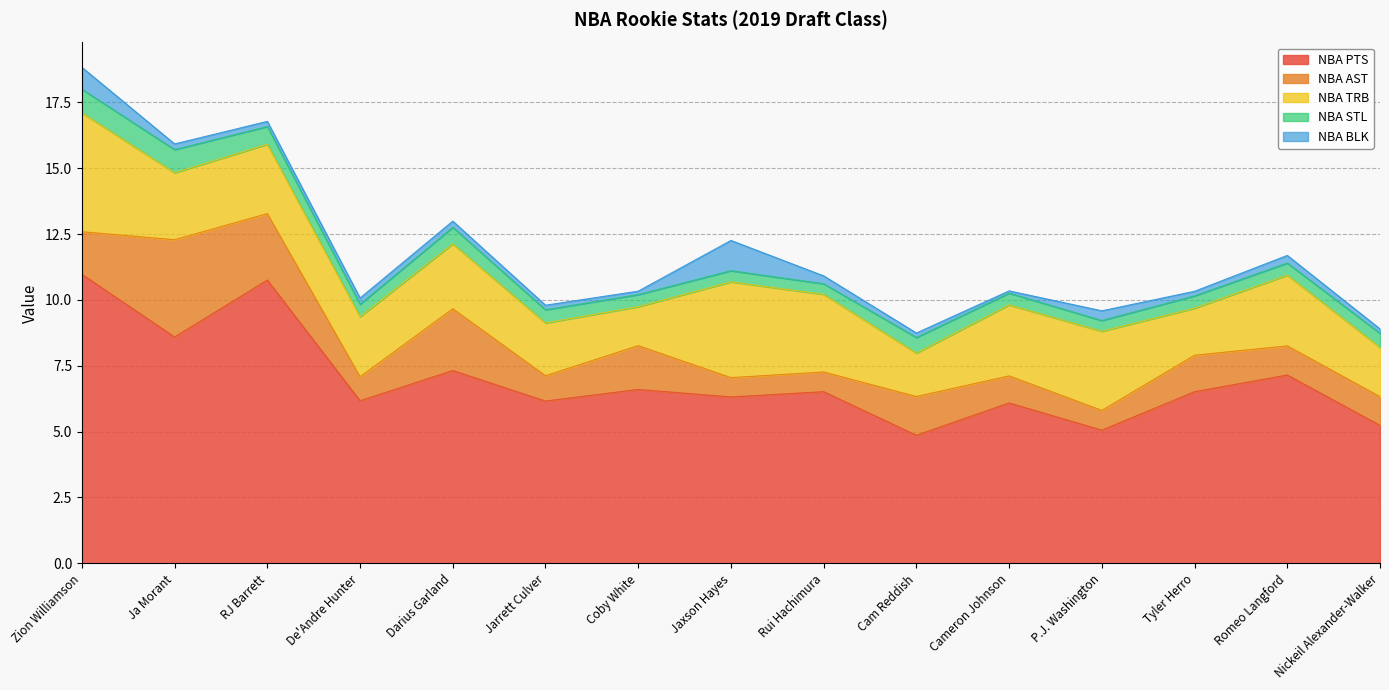

At which label is NBA BLK closest to 0?

Cameron Johnson